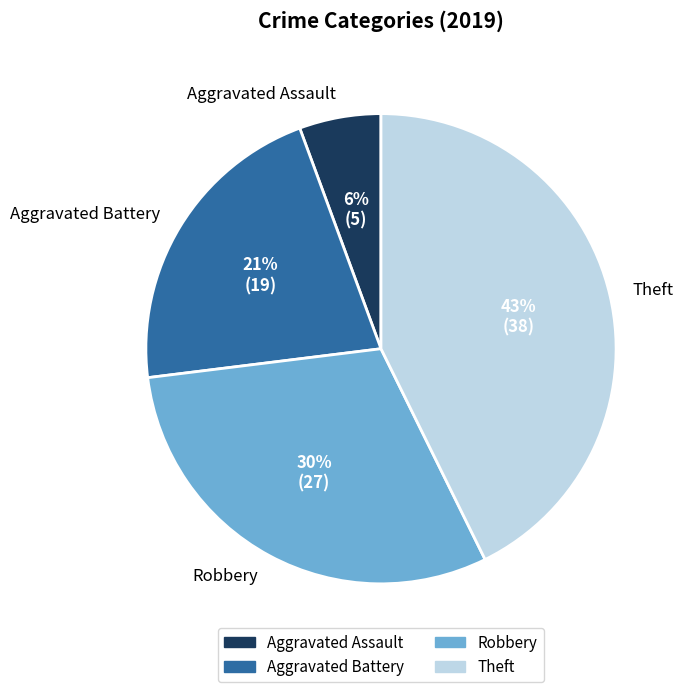

The Aggravated Assault slice represents 6% of the pie. True or false?

True